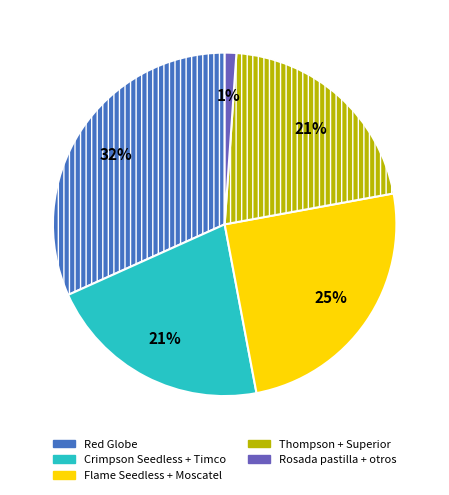

How many slices are in this pie chart?

5